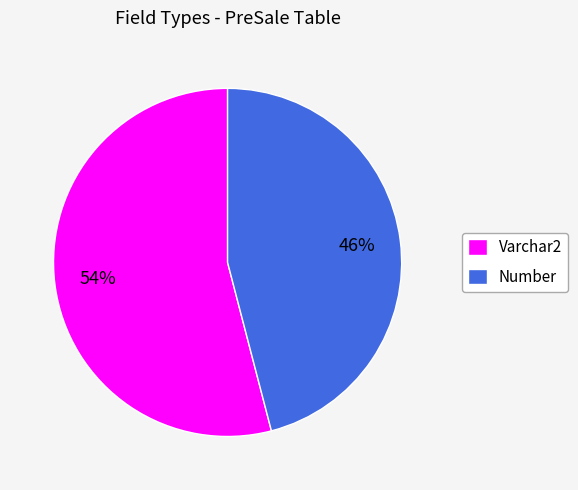

True or false: Number accounts for 46% of the total.

True